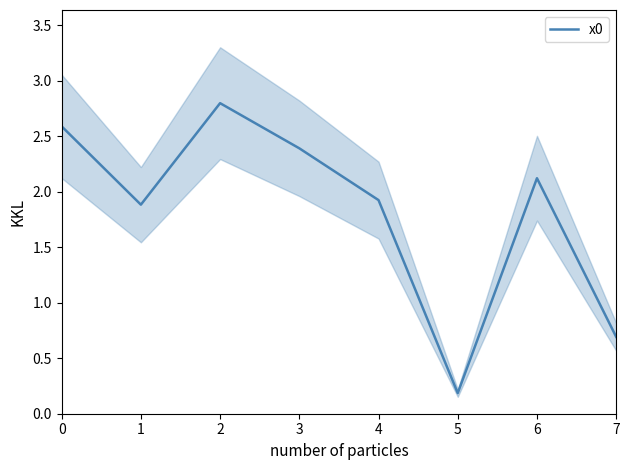

What is the difference between the second highest and second lowest values?

1.9